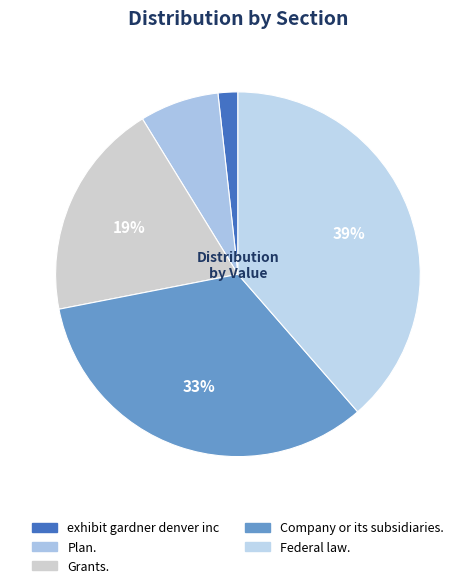

How many slices are in this pie chart?

5